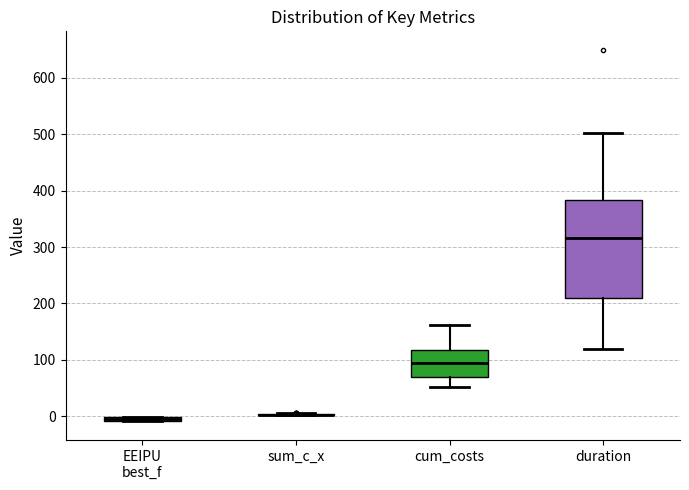

Comparing the boxes themselves (not the whiskers), which one is the tallest?

duration